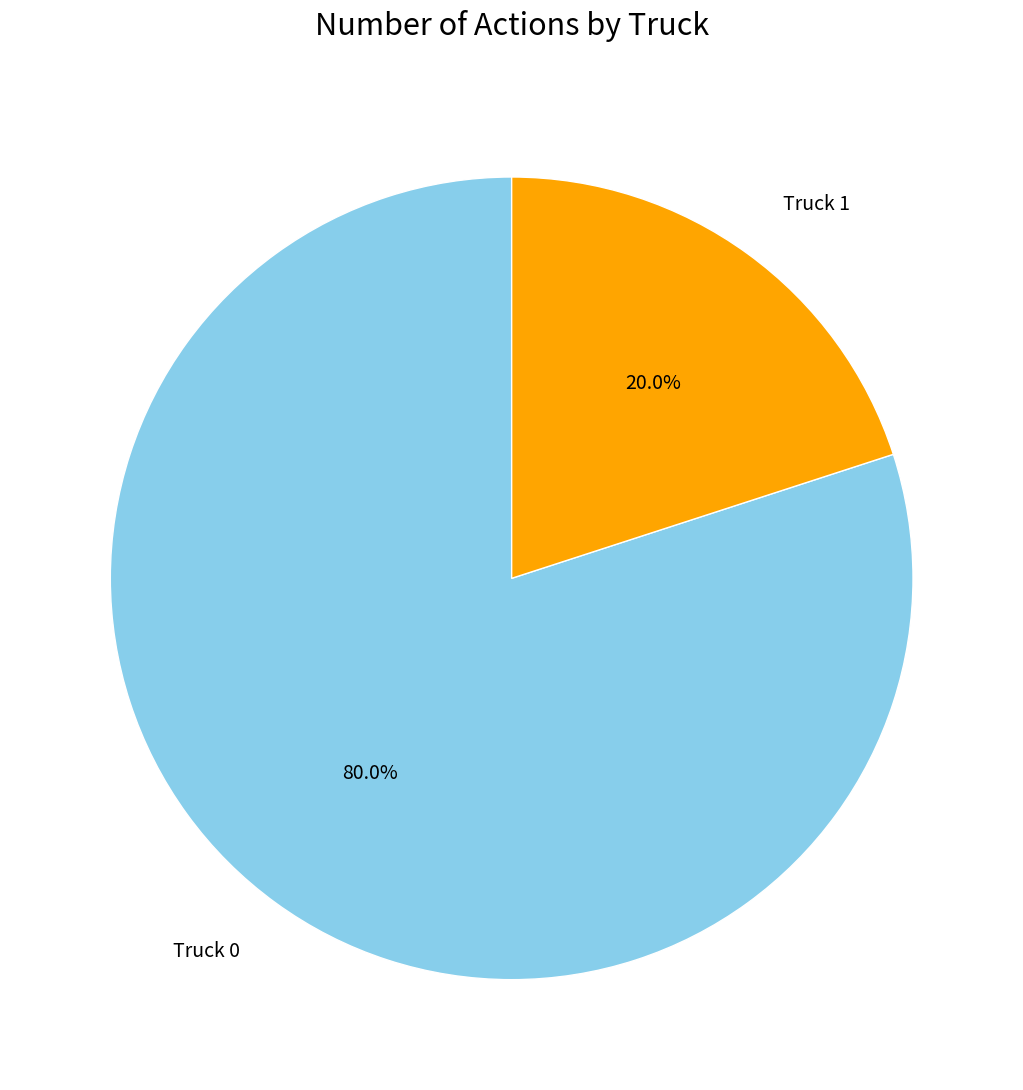

Does any single category account for the majority?

Yes